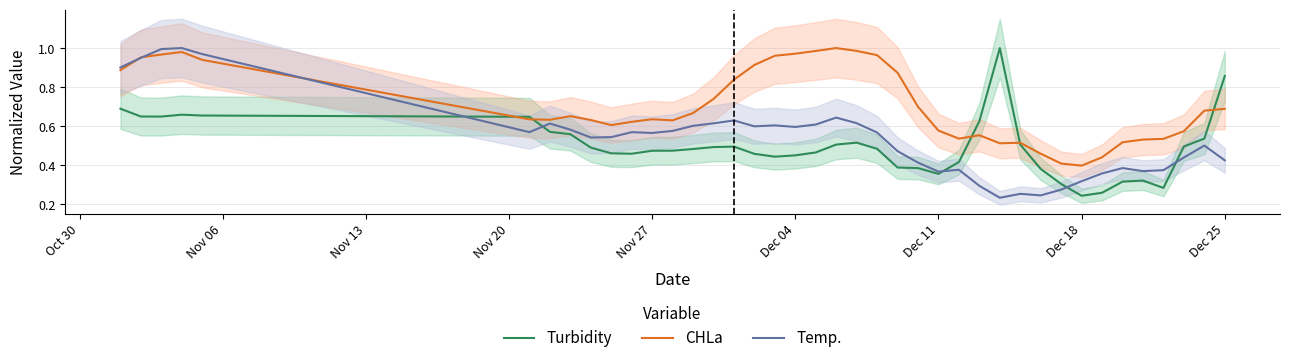

Which series ends up on top after the final intersection of Temp. and Turbidity?

Turbidity